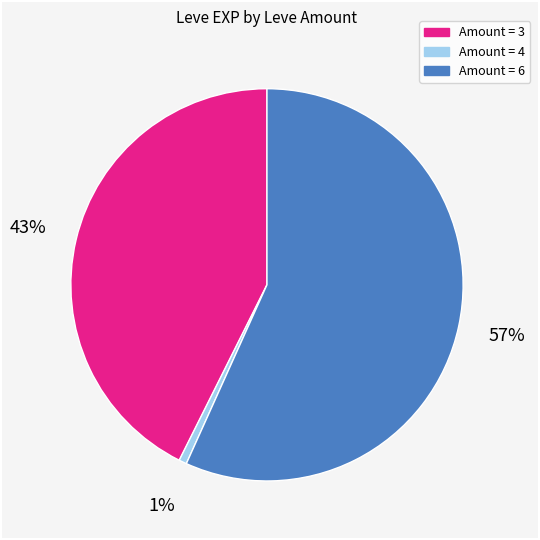

To the nearest percent, what is the average slice percentage?

33%